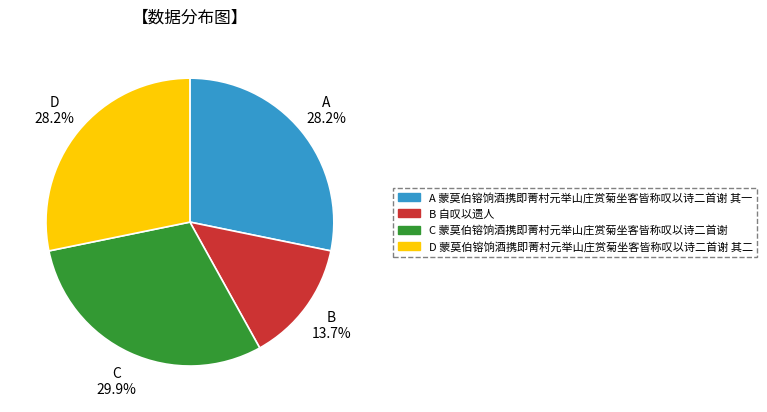

What is the smallest slice in the pie chart?

B 自叹以遗人